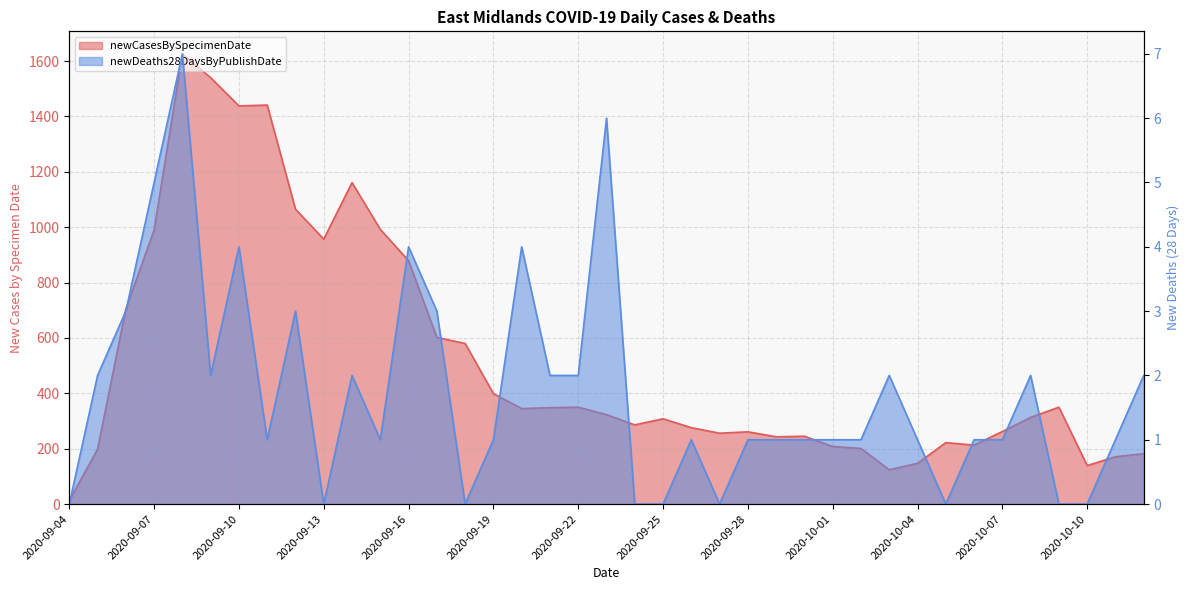

At which category does newDeaths28DaysByPublishDate reach its first local peak?

2020-09-08